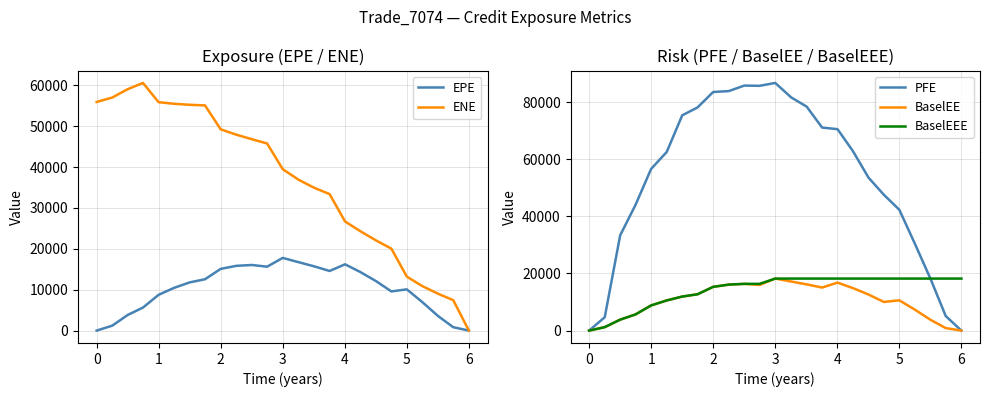

What is the highest value of the BaselEE series?

18219.1